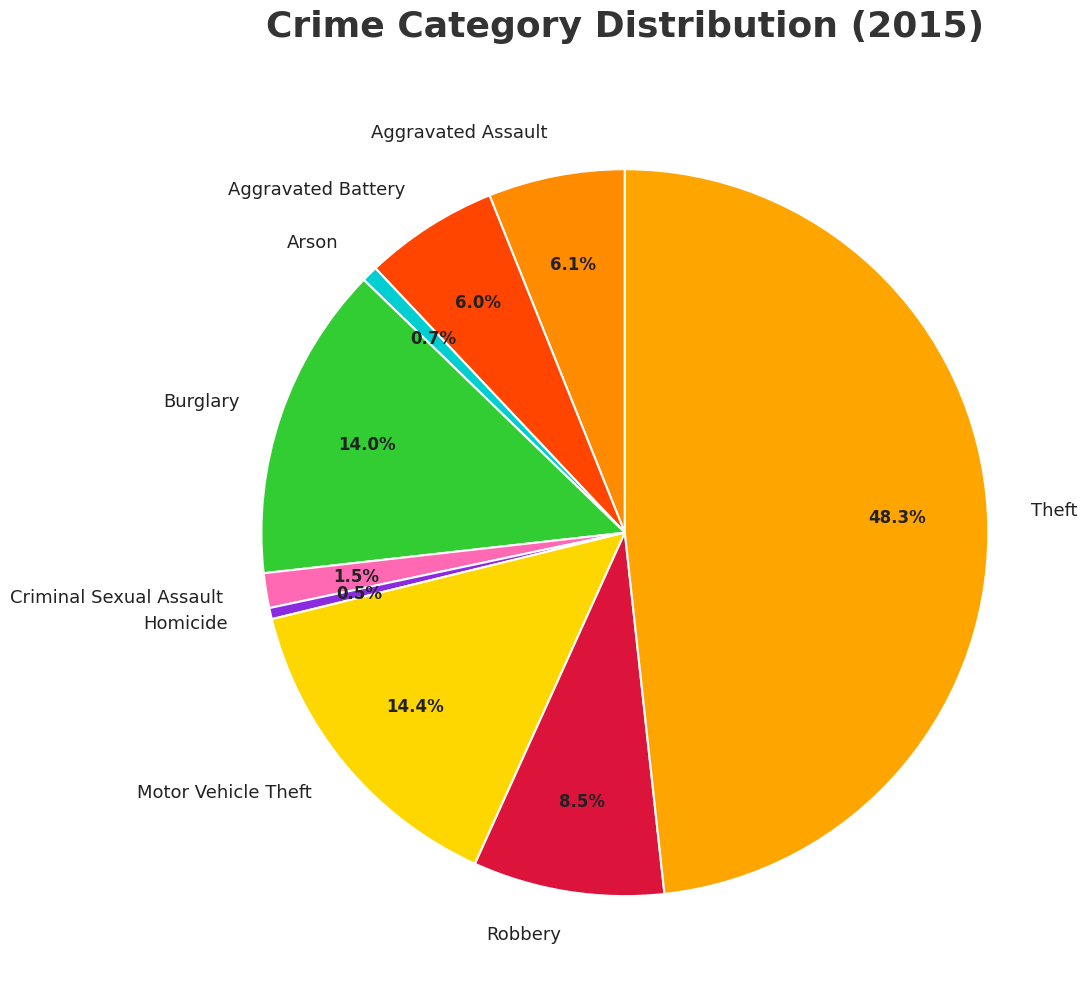

The Theft slice represents 55% of the pie. True or false?

False